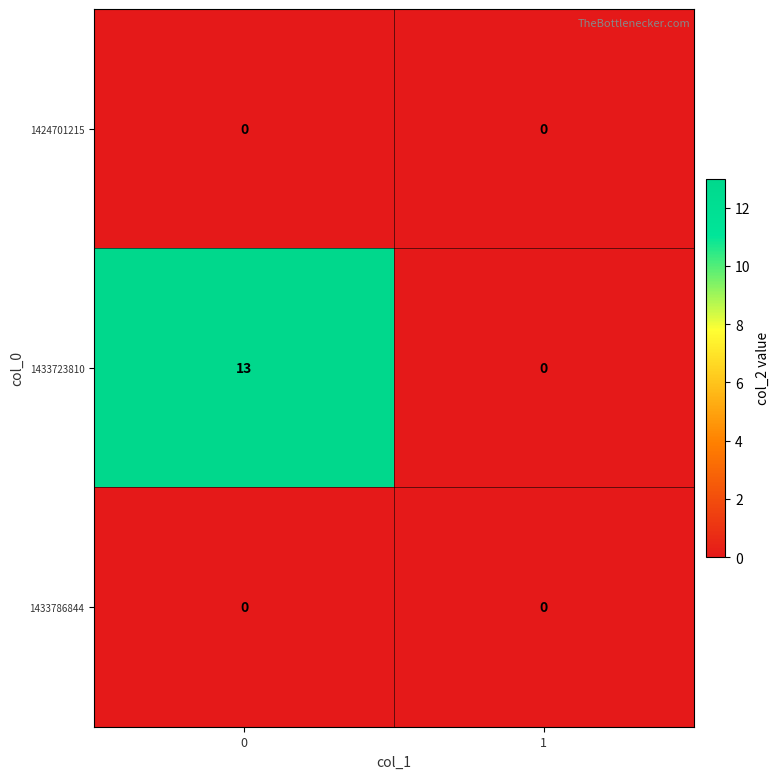

What is the greatest value displayed?

13